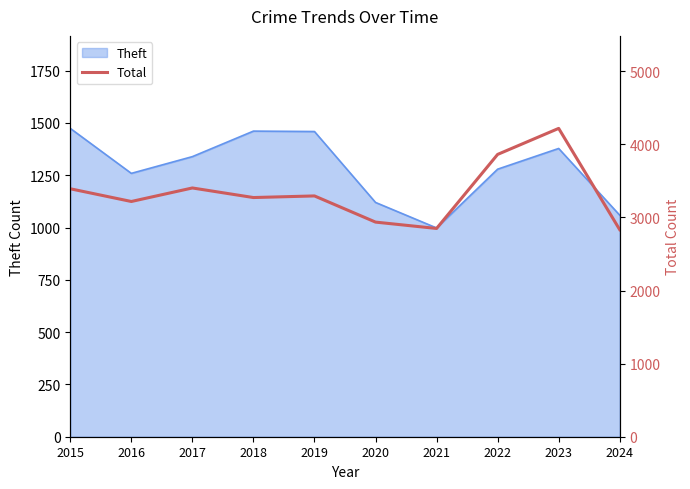

The value at 2019 is 734. True or false?

False